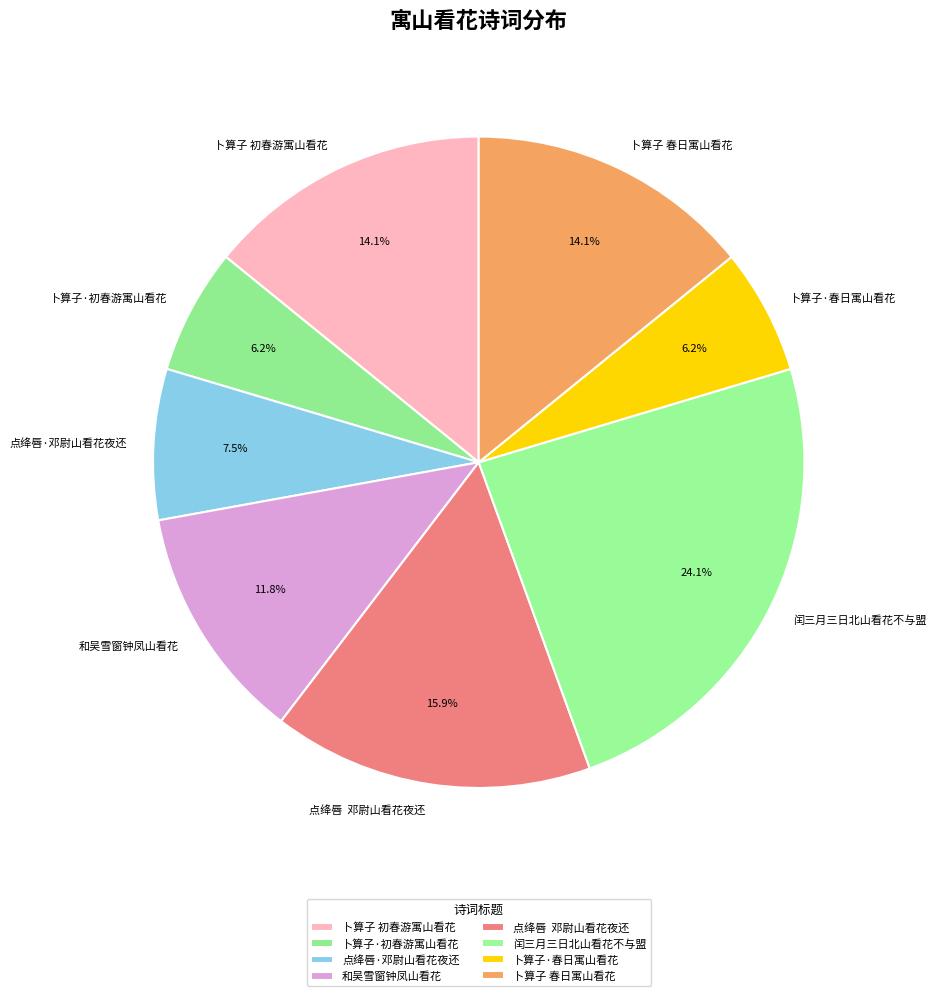

To the nearest percent, what is the difference between the 闰三月三日北山看花不与盟 and 和吴雪窗钟凤山看花 slice percentages?

12%